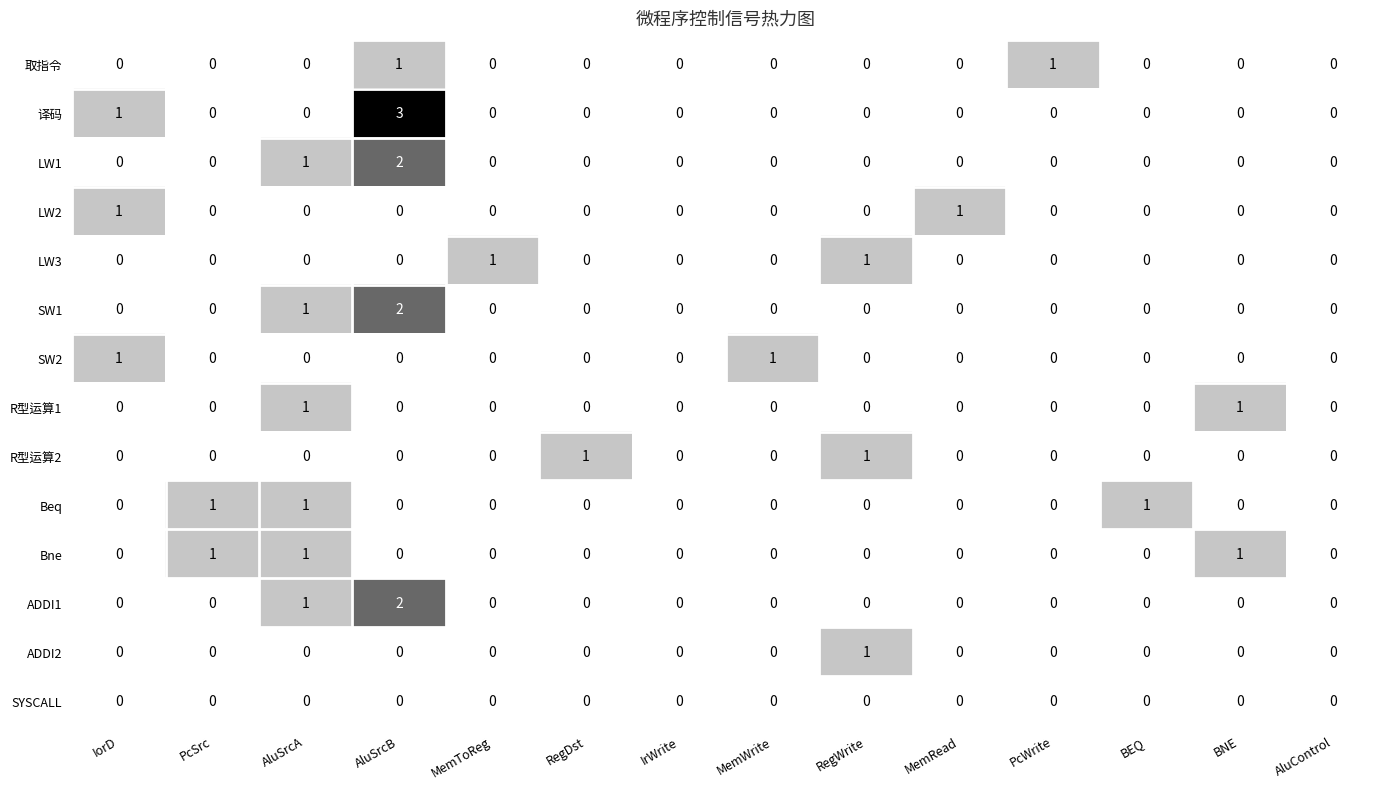

Which series has the widest spread of values?

译码